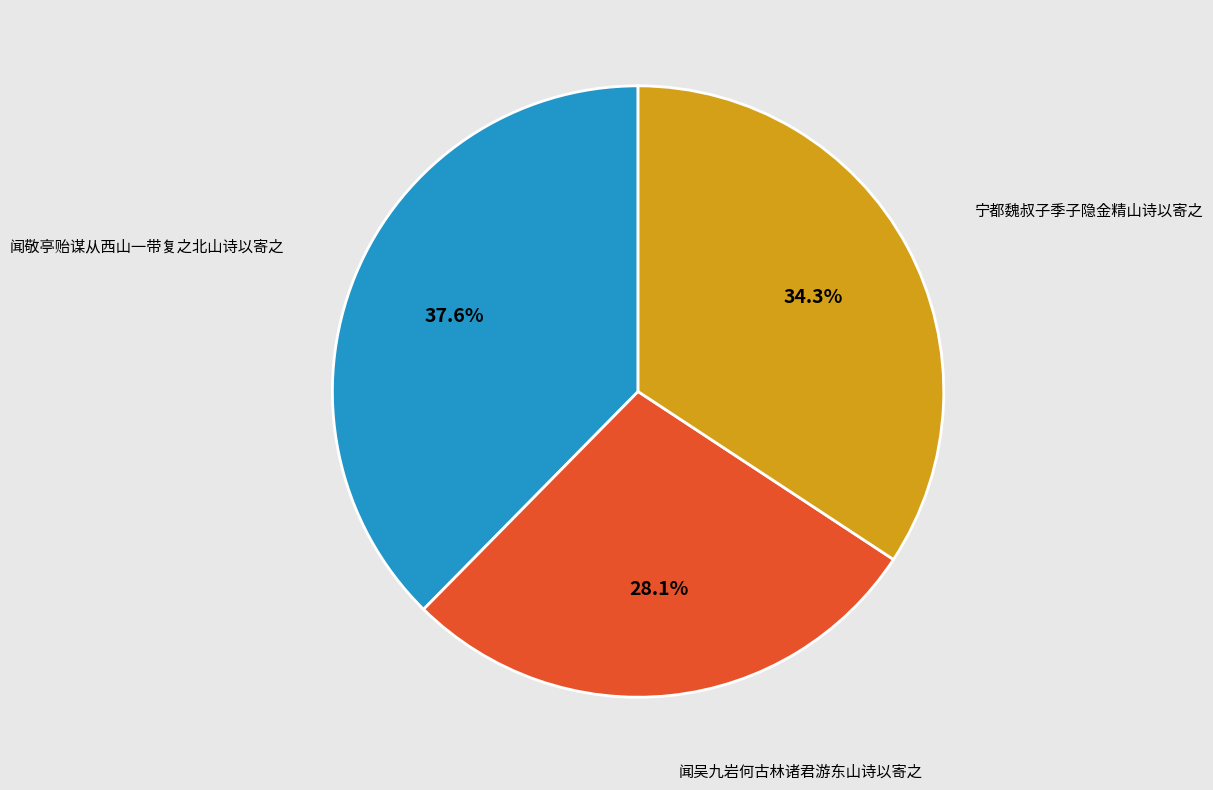

To the nearest percent, what is the combined percentage of 宁都魏叔子季子隐金精山诗以寄之 and 闻敬亭贻谋从西山一带复之北山诗以寄之?

72%